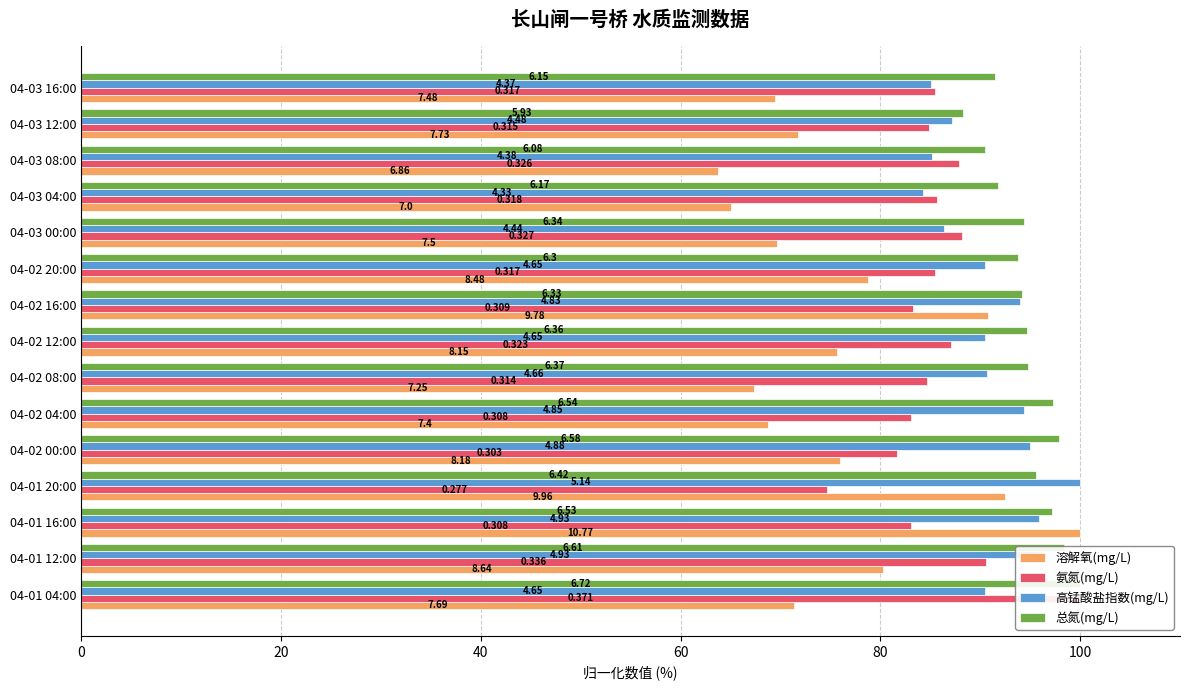

What is the value of the 总氮(mg/L) bar at the 4th from the left?

95.5